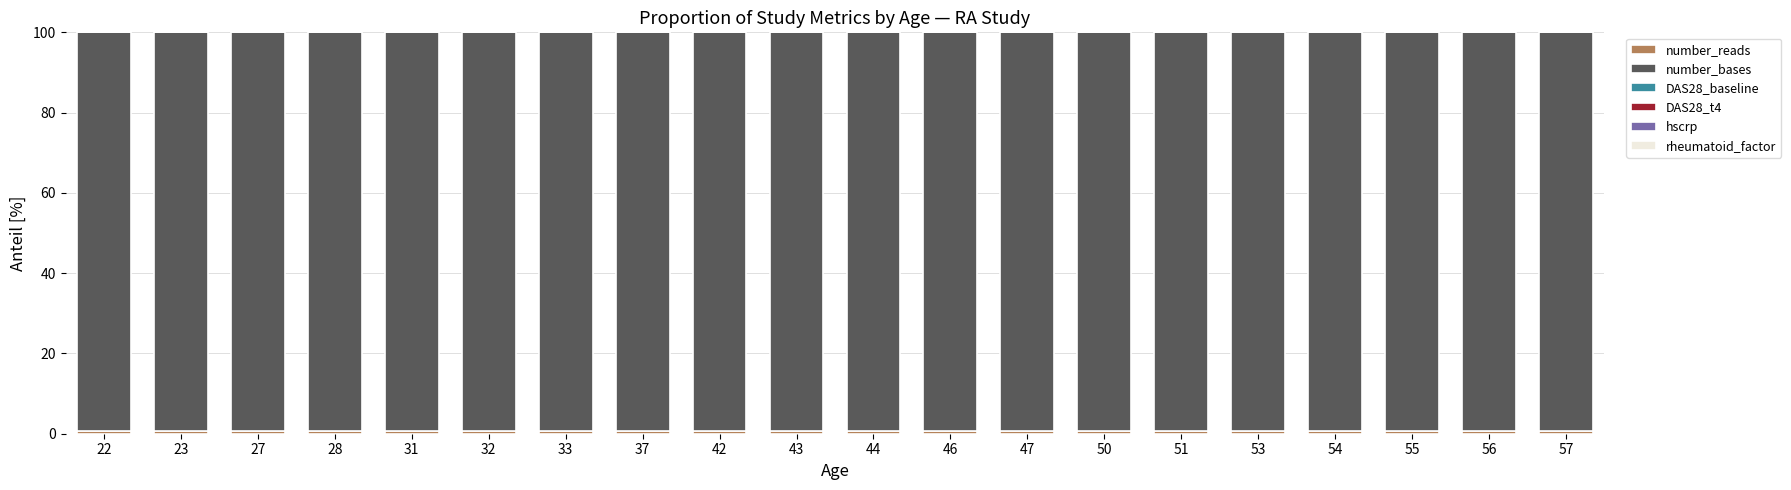

Does the chart contain stacked bars?

Yes